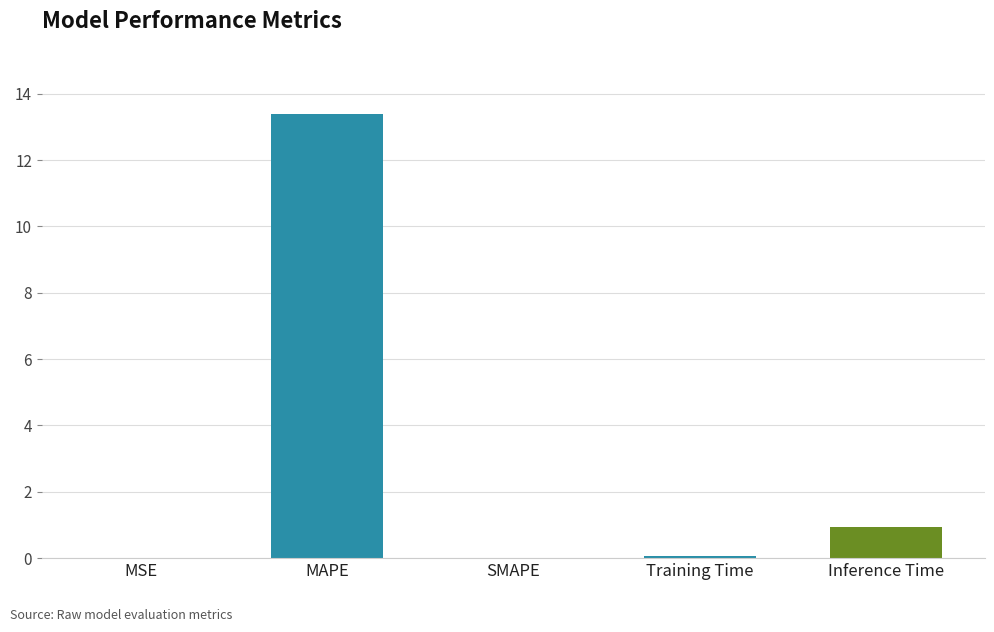

Where is the data nearest to the value 6?

Inference Time